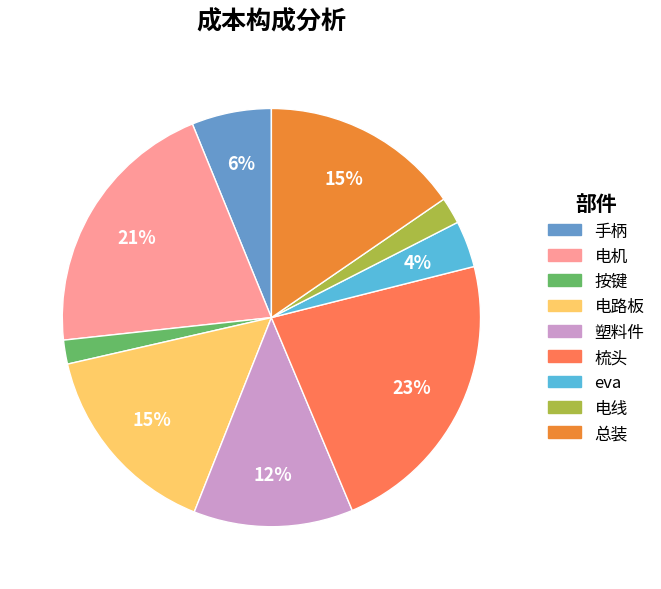

To the nearest percent, what percentage of the pie is eva?

4%